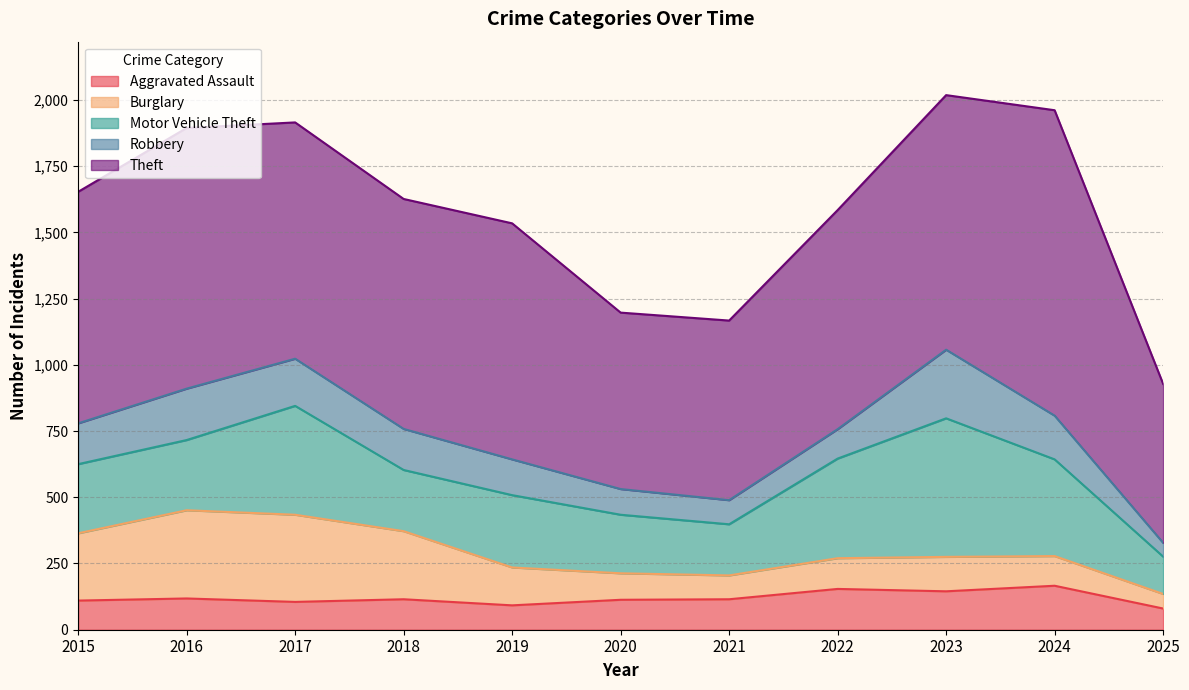

How many distinct data groups are displayed?

5